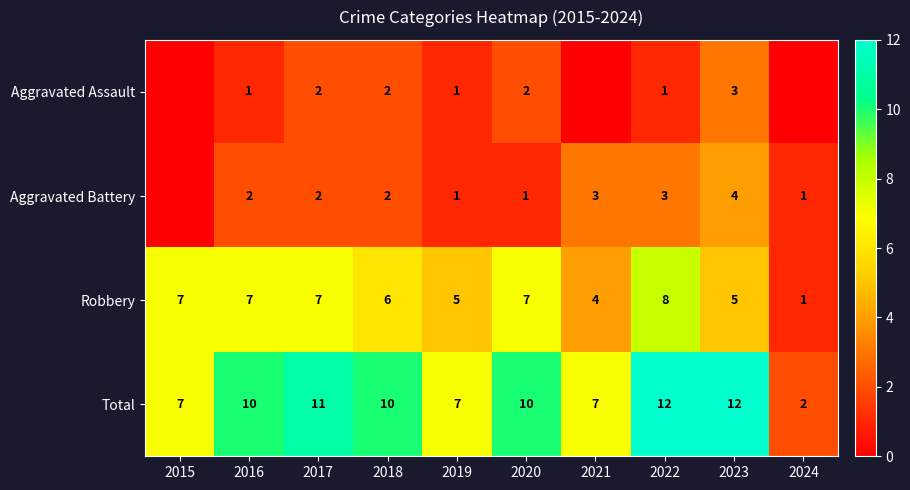

What is the greatest value displayed?

12